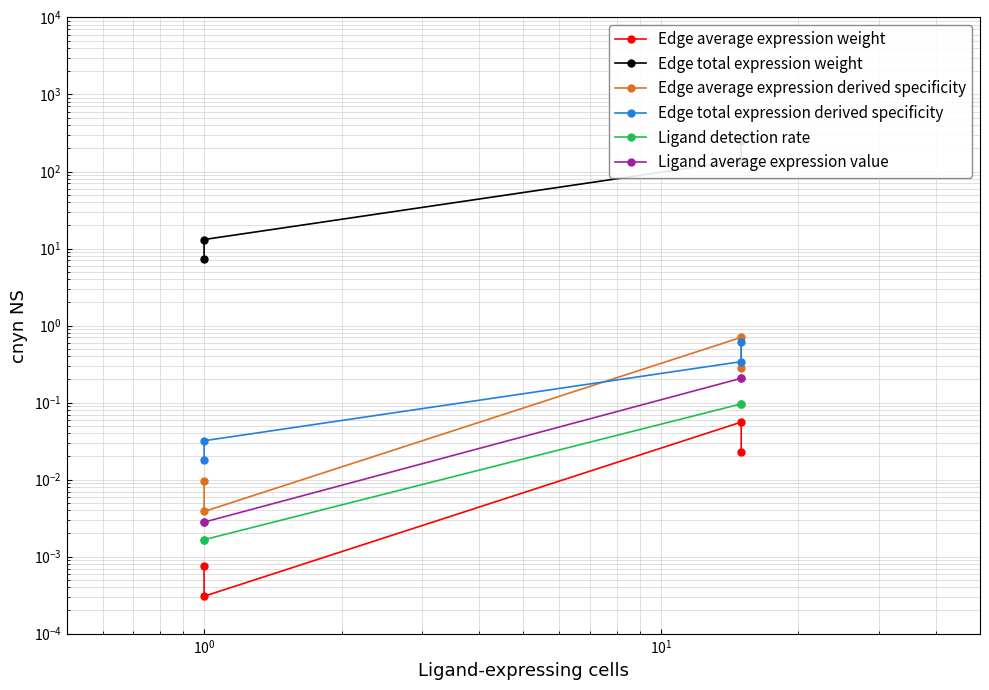

Is the value of Edge total expression derived specificity at $\mathdefault{10^{0}}$ greater than the value of Edge average expression weight at $\mathdefault{10^{1}}$?

Yes